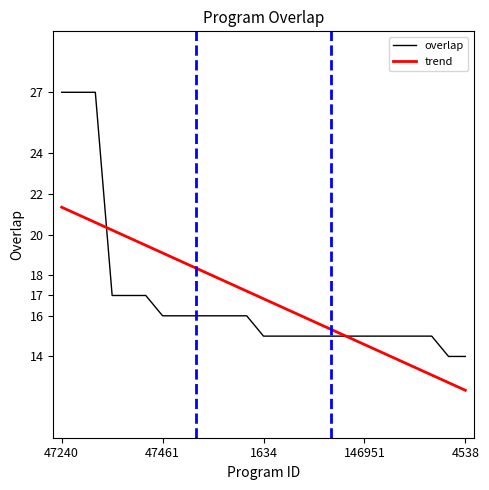

Rank the series by their maximum value, from highest to lowest.

overlap, trend